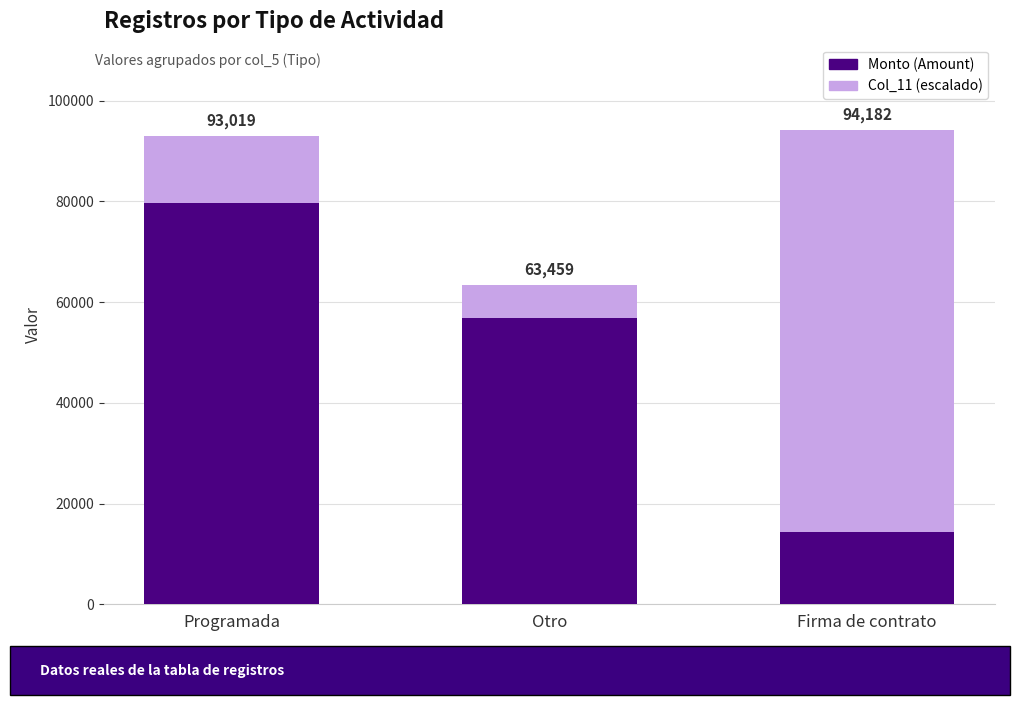

What is the label of the 3rd bar from the left?

Firma de contrato